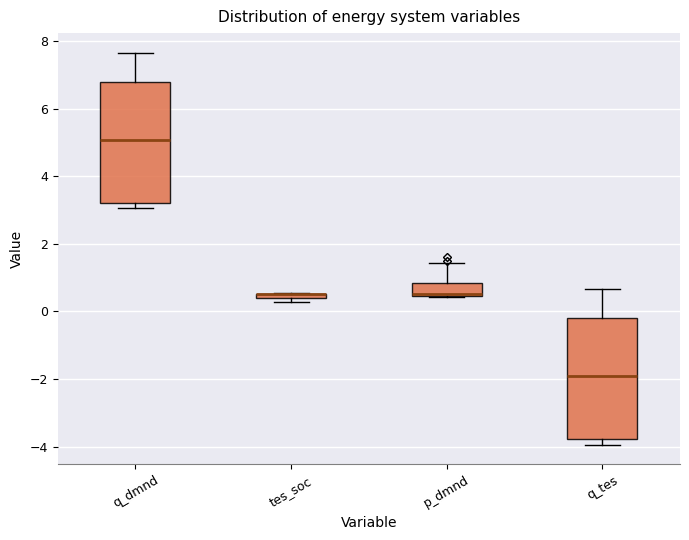

Where is the upper edge of the box for p_dmnd on the y-axis? The values are not printed on the chart, so give them approximately, as read against the axis.

0.8